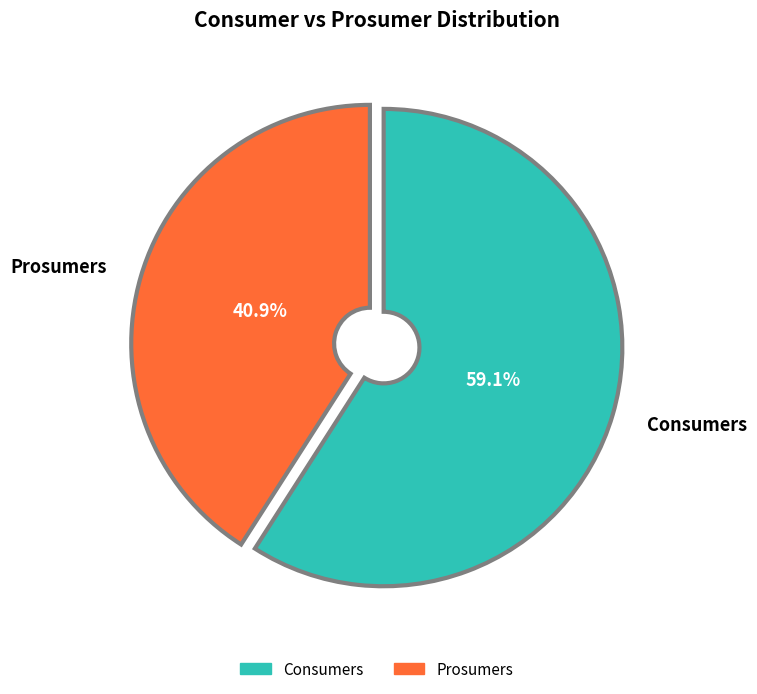

Which category accounts for the majority?

Consumers